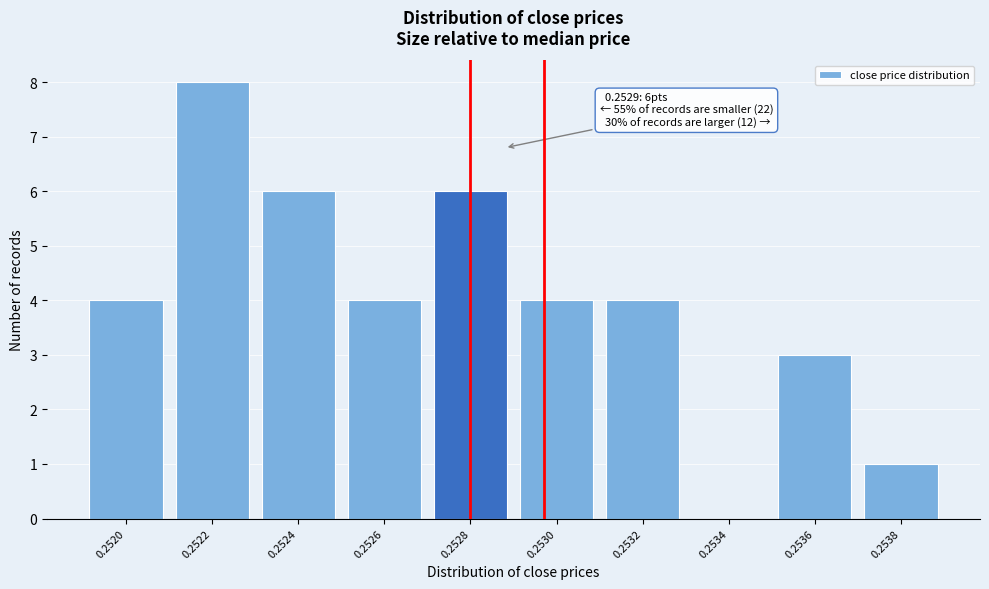

Reading left to right, what are all the values shown in this chart?

0.2520=4	0.2522=8	0.2524=6	0.2526=4	0.2528=6	0.2530=4	0.2532=4	0.2534=0	0.2536=3	0.2538=1